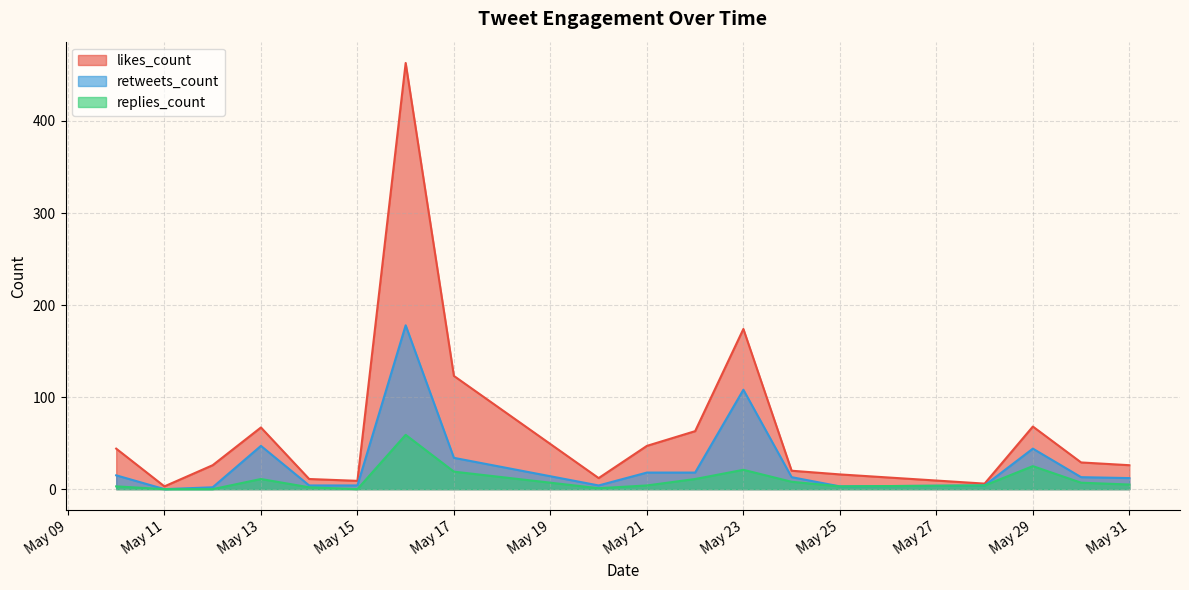

Which series has the largest total across all categories?

likes_count